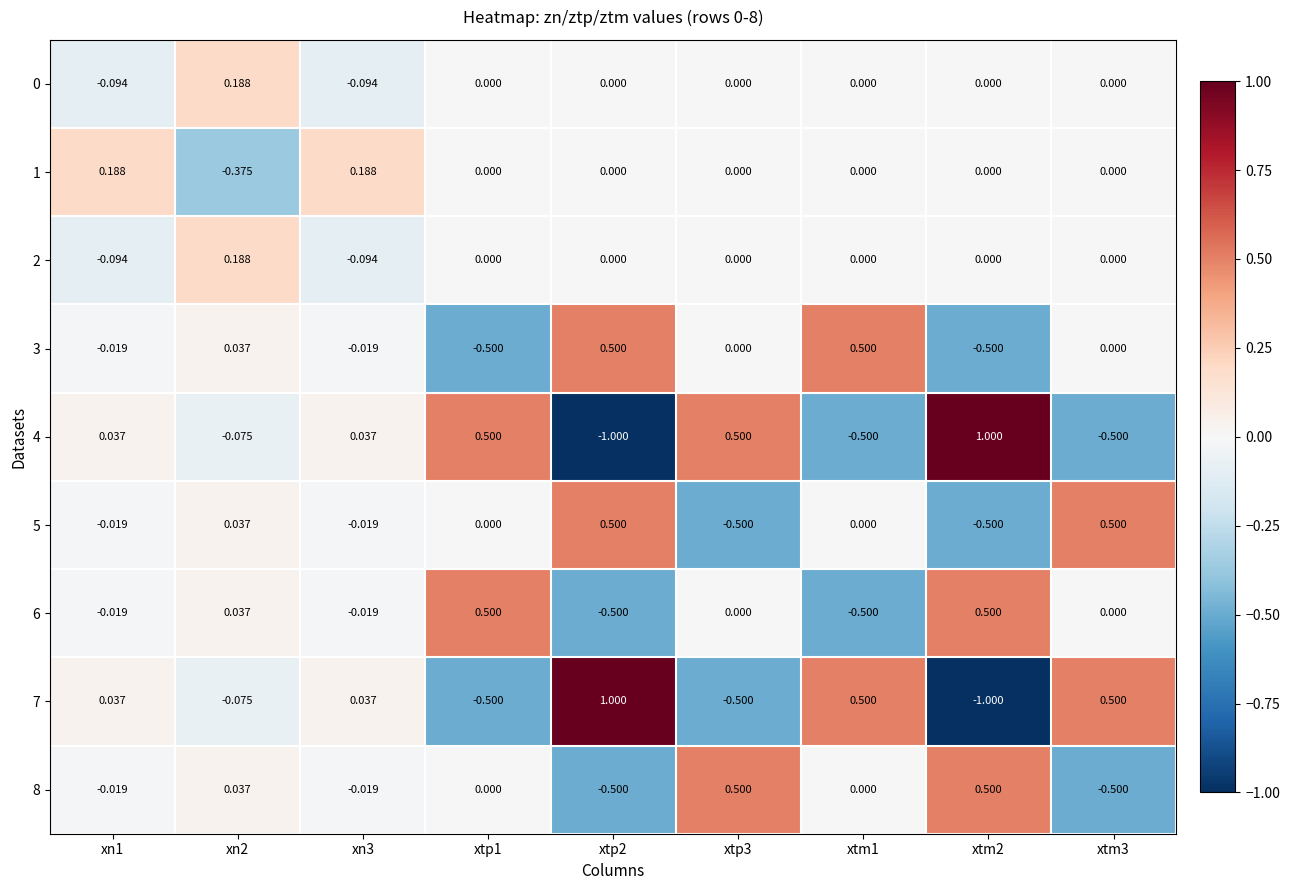

Is the value of 1 at xtm2 greater than the value of 2 at xn2?

No